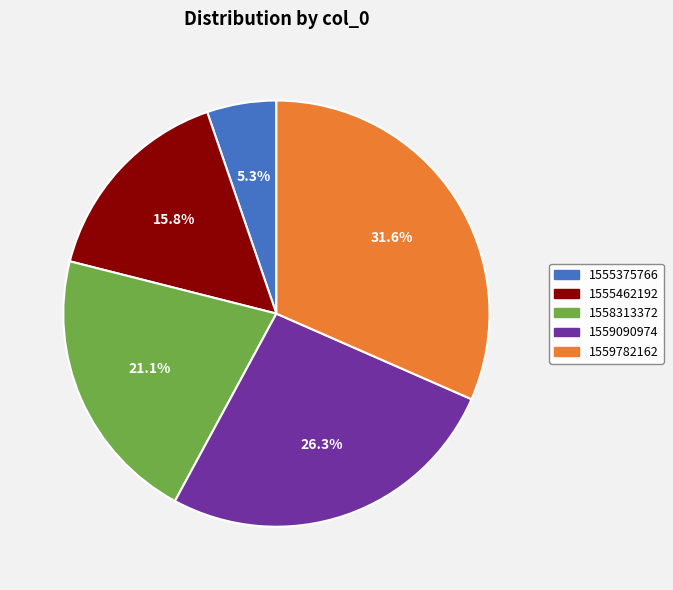

Does 1559090974 represent more than half of the total?

No